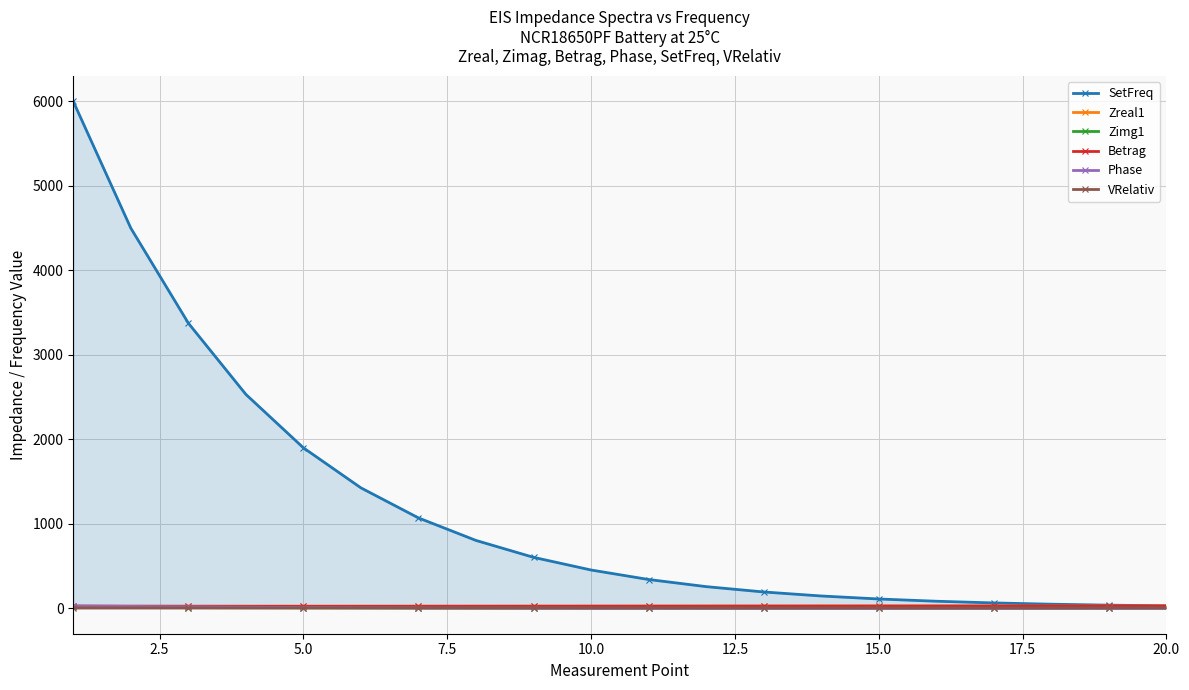

What is the greatest value displayed?

6000.0